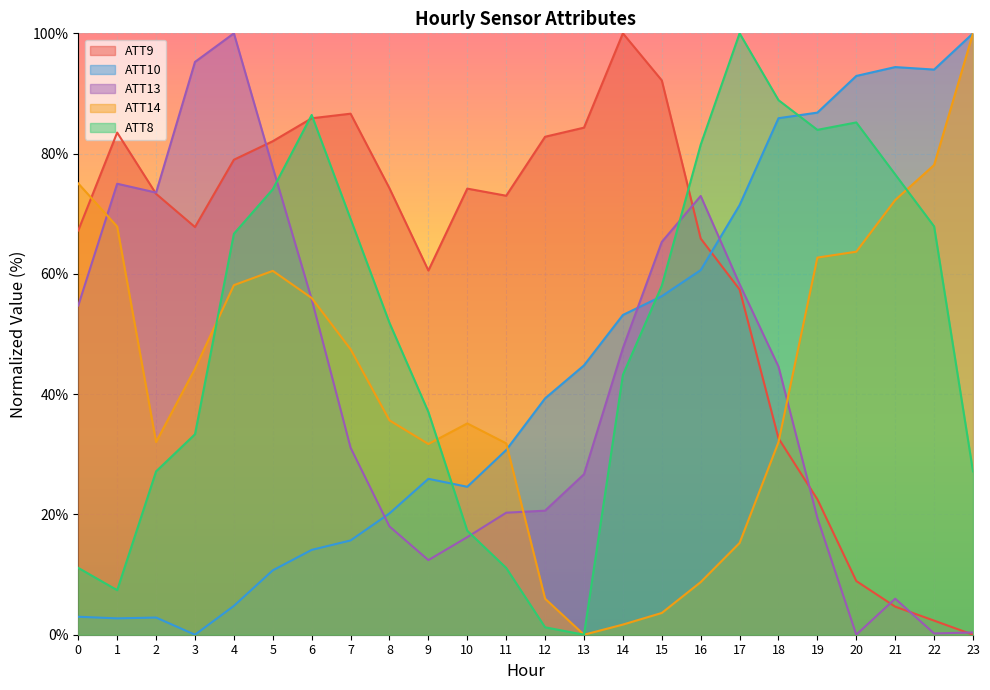

Reading left to right, extract all data points from this chart.

ATT8: 0=11.1	1=7.4	2=27.2	3=33.3	4=66.7	5=74.1	6=86.4	7=69.1	8=51.9	9=37.0	10=17.3	11=11.1	12=1.2	13=0.0	14=43.2	15=58.0	16=81.5	17=100.0	18=88.9	19=84.0	20=85.2	21=76.5	22=67.9	23=27.2
ATT9: 0=67.2	1=83.5	2=73.3	3=67.8	4=79.0	5=82.1	6=85.9	7=86.6	8=74.2	9=60.6	10=74.2	11=73.0	12=82.8	13=84.3	14=100.0	15=92.2	16=65.9	17=57.4	18=32.7	19=22.5	20=8.9	21=4.7	22=2.3	23=0.0
ATT10: 0=3.0	1=2.7	2=2.9	3=0.0	4=4.8	5=10.7	6=14.1	7=15.7	8=20.2	9=25.9	10=24.6	11=30.7	12=39.3	13=44.8	14=53.2	15=56.3	16=60.6	17=71.4	18=85.9	19=86.8	20=92.9	21=94.4	22=94.0	23=100.0
ATT13: 0=54.7	1=75.0	2=73.5	3=95.2	4=100.0	5=77.7	6=55.8	7=31.1	8=18.0	9=12.4	10=16.2	11=20.3	12=20.6	13=26.7	14=47.7	15=65.3	16=73.0	17=58.3	18=44.6	19=19.4	20=0.0	21=6.0	22=0.2	23=0.4
ATT14: 0=75.0	1=67.9	2=32.0	3=44.2	4=58.1	5=60.5	6=56.0	7=47.5	8=35.6	9=31.7	10=35.1	11=31.8	12=6.0	13=0.0	14=1.7	15=3.6	16=8.7	17=15.3	18=32.0	19=62.7	20=63.7	21=72.3	22=78.1	23=100.0